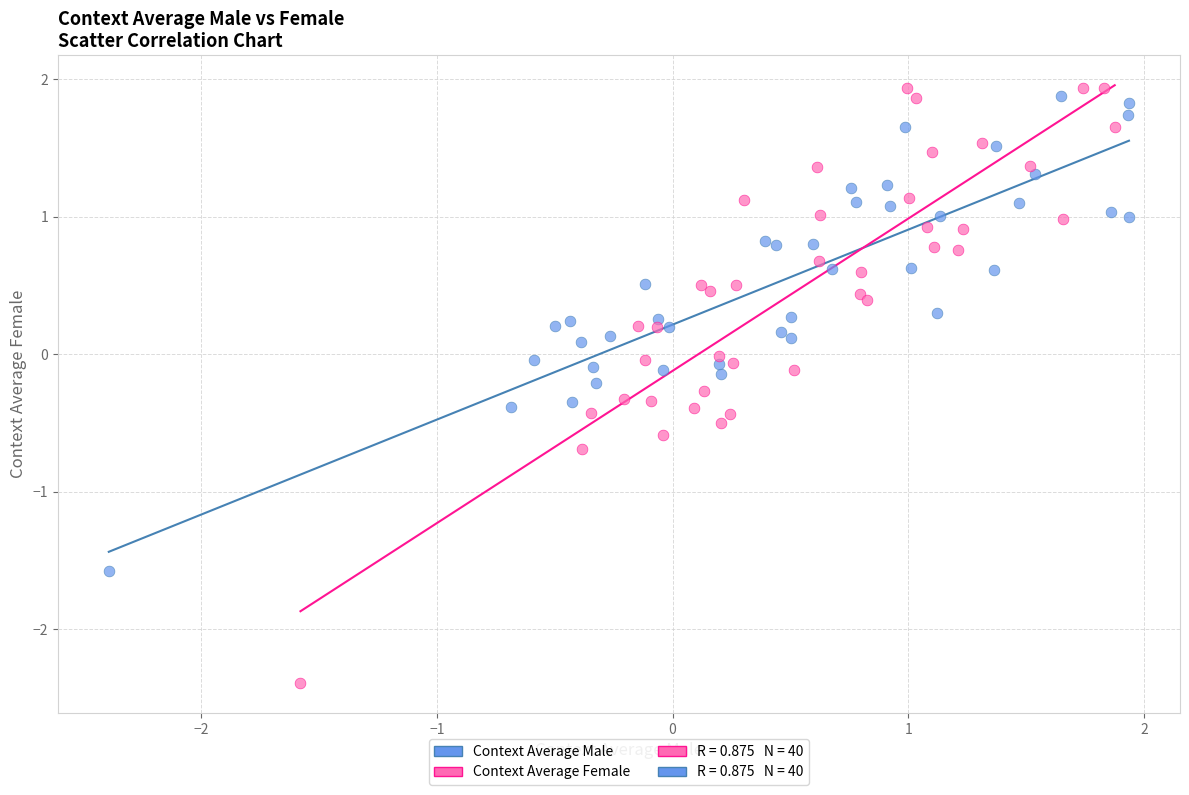

Which series reaches the minimum Y coordinate?

Context Average Female